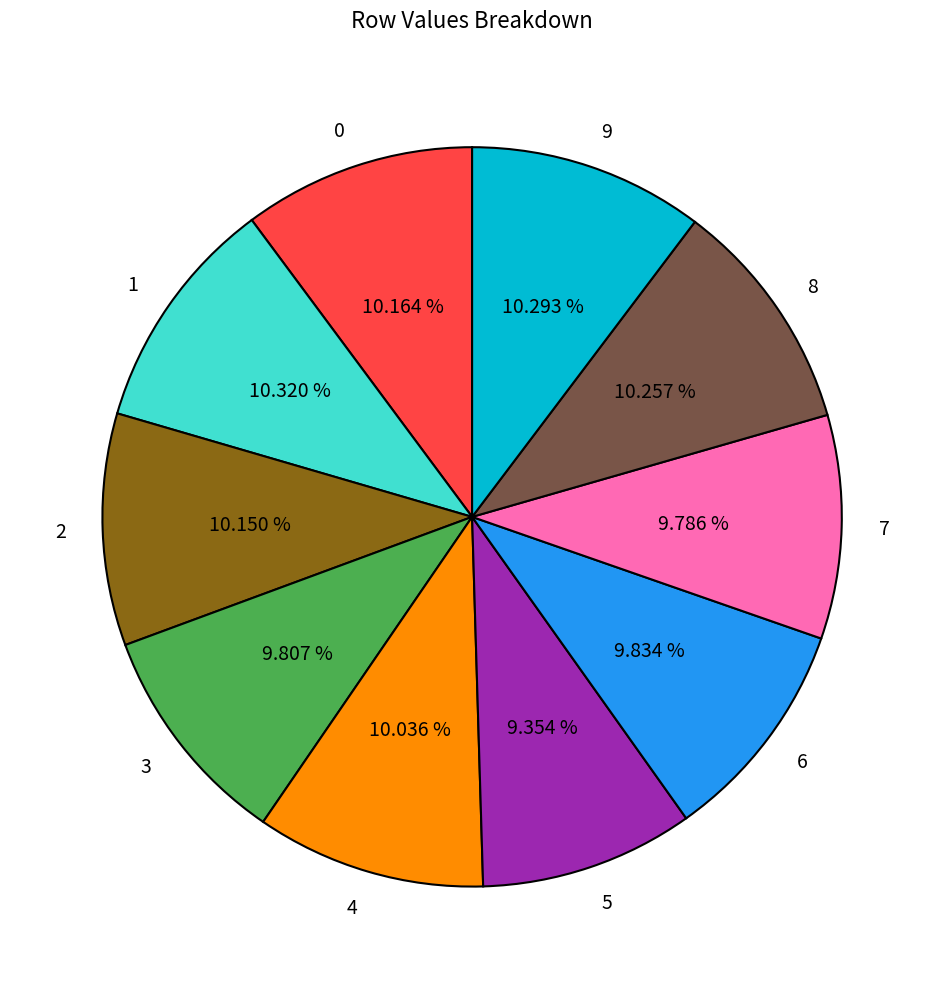

Is it true that 1 is 2% of the pie?

False